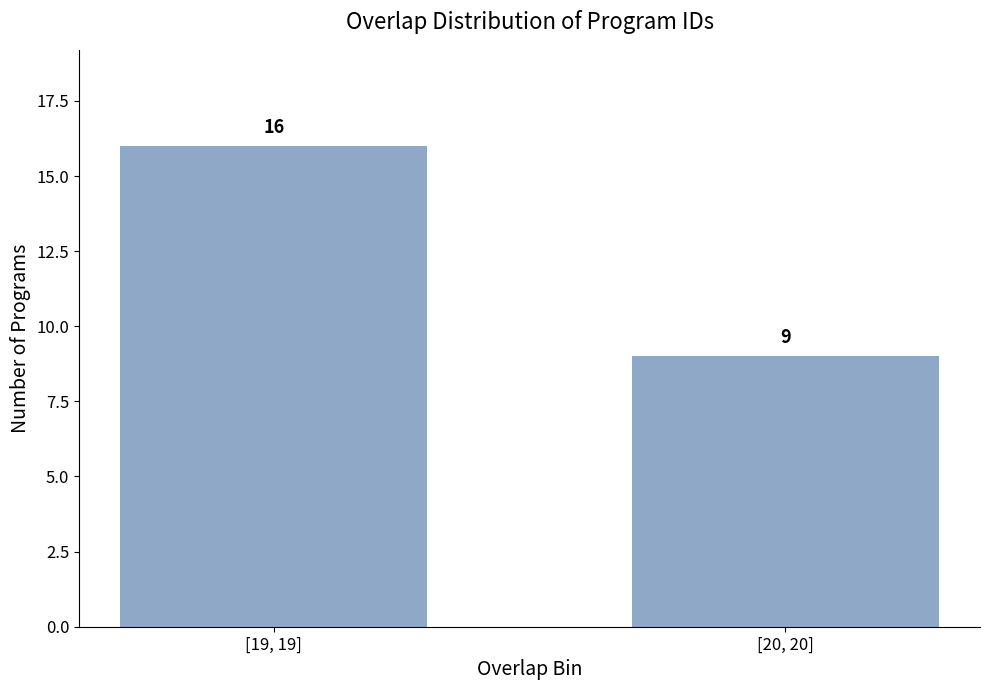

Reading left to right, extract all data points from this chart.

[19, 19]=16	[20, 20]=9